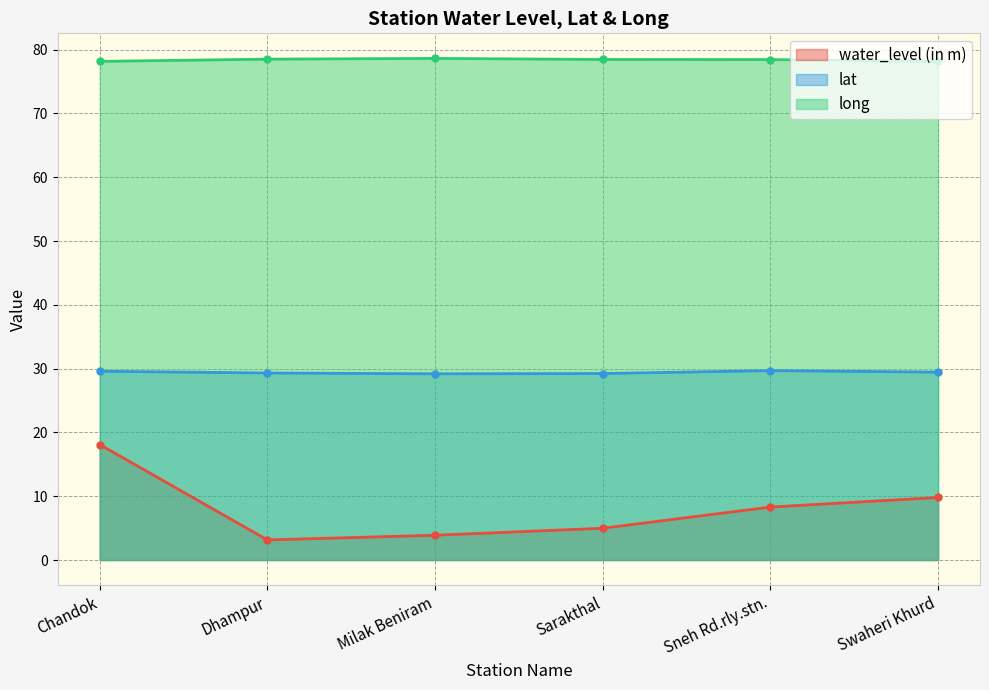

At Chandok, list the series in order from smallest to largest.

water_level (in m), lat, long